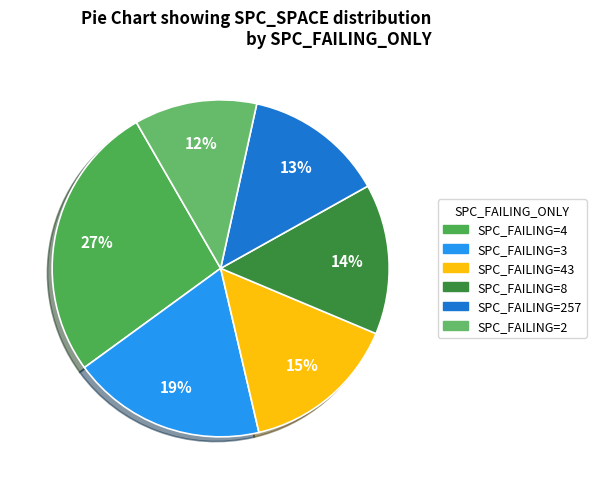

Is there any slice that represents more than half of the pie?

No